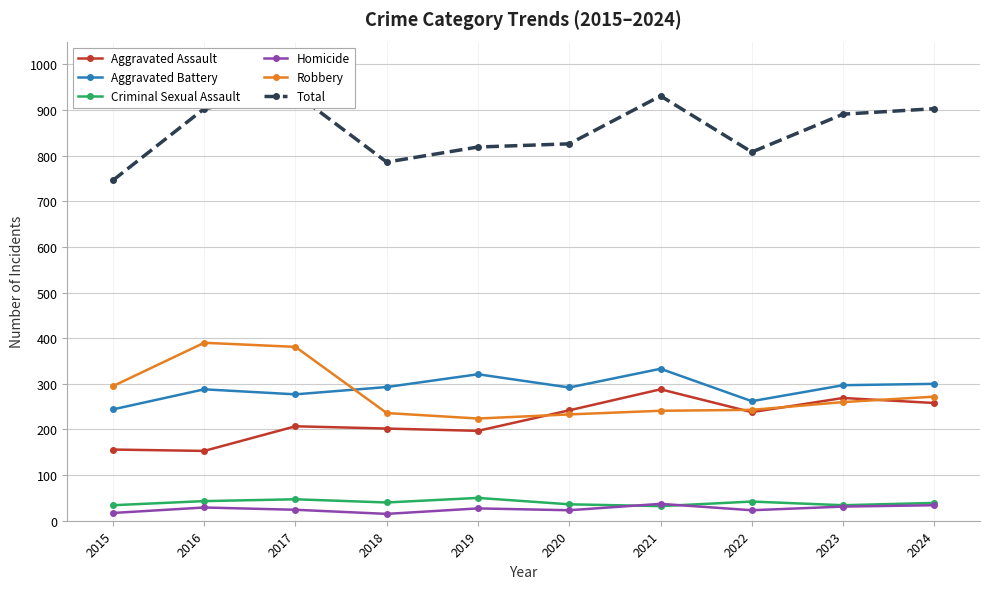

At which category does the chart reach its minimum across all series?

2018